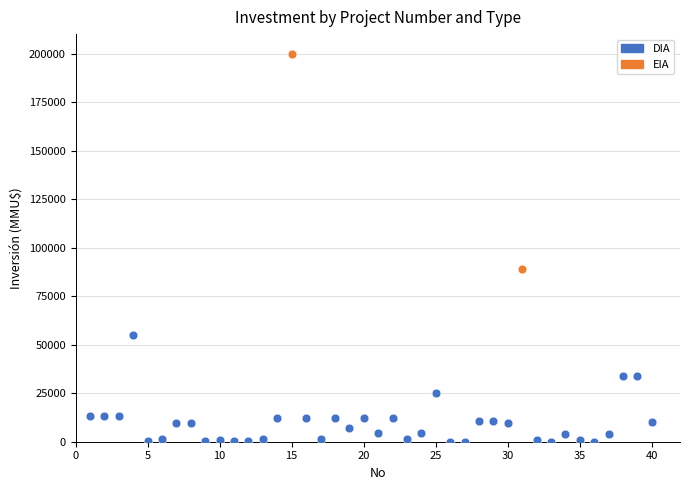

What are all the series names shown in the legend?

DIA, EIA